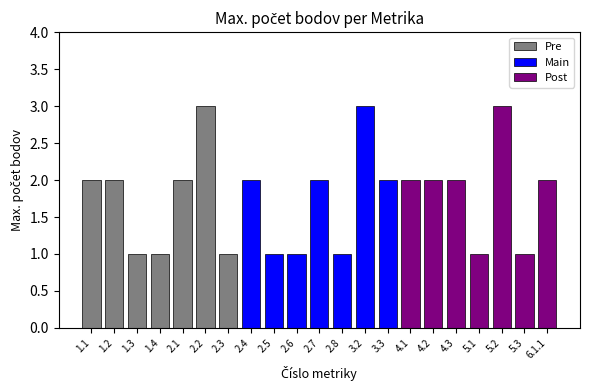

Reading right to left, transcribe all the data shown in this chart.

6.1.1=2	5.3=1	5.2=3	5.1=1	4.3=2	4.2=2	4.1=2	3.3=2	3.2=3	2.8=1	2.7=2	2.6=1	2.5=1	2.4=2	2.3=1	2.2=3	2.1=2	1.4=1	1.3=1	1.2=2	1.1=2